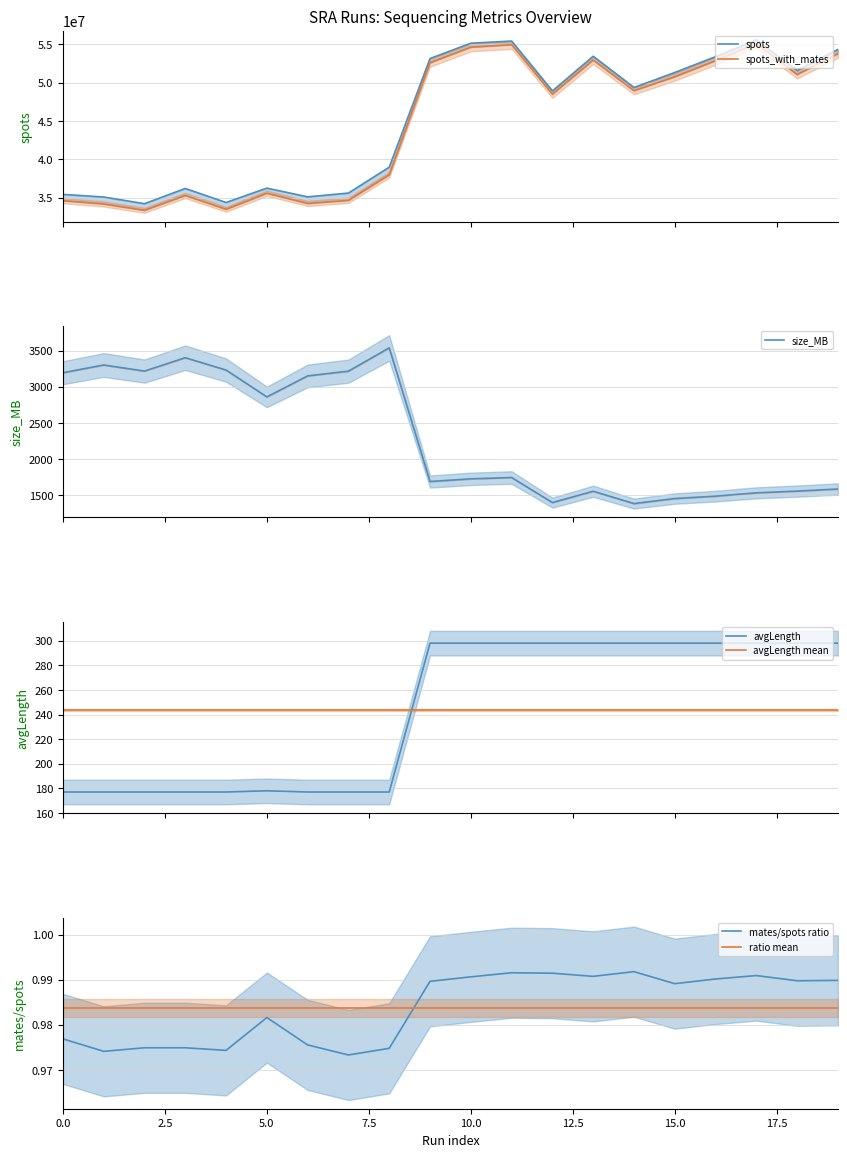

Which series has the largest total across all categories?

spots